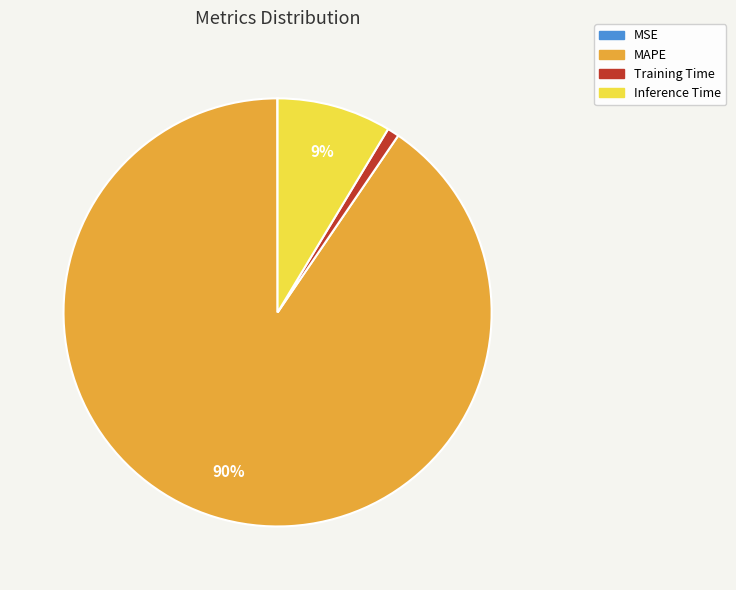

Is there any slice that represents more than half of the pie?

Yes